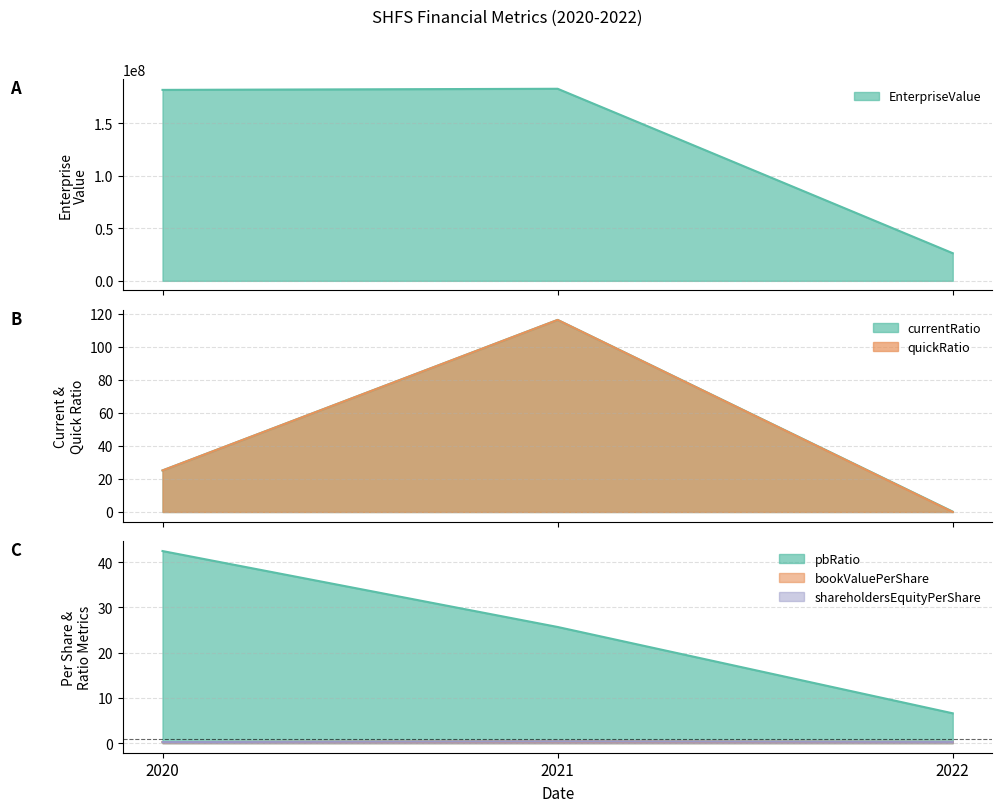

What is the total value across all series at 2020?

181911940.8